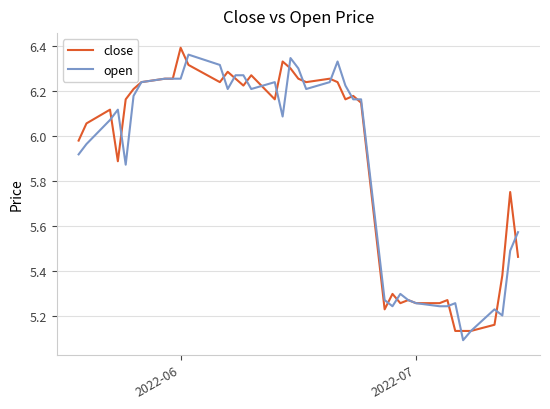

What are all the series names shown in the legend?

close, open